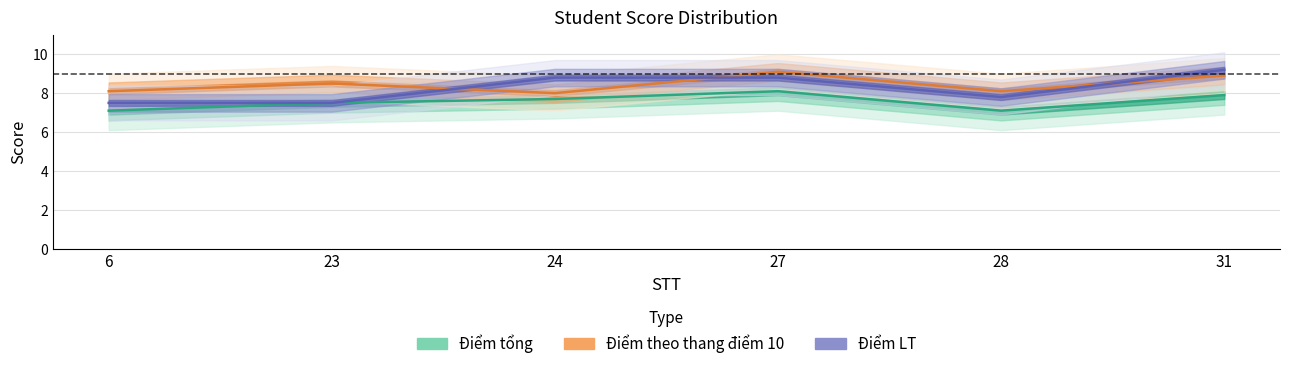

At 24, list the series in order from smallest to largest.

Điểm tổng, Điểm theo thang điểm 10, Điểm LT